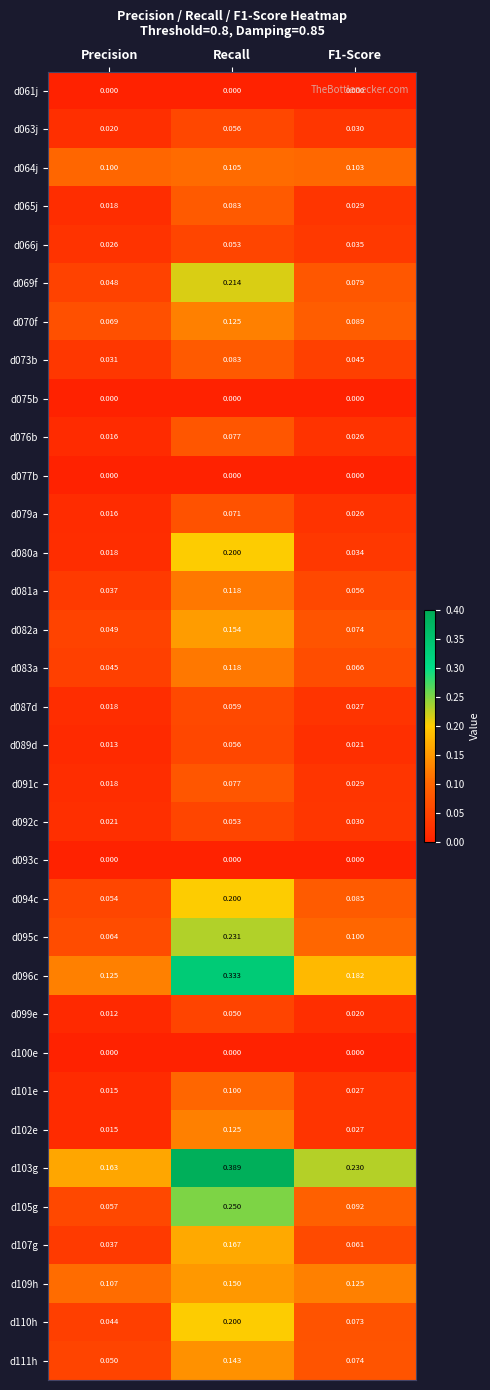

Count the number of data series in this chart.

34